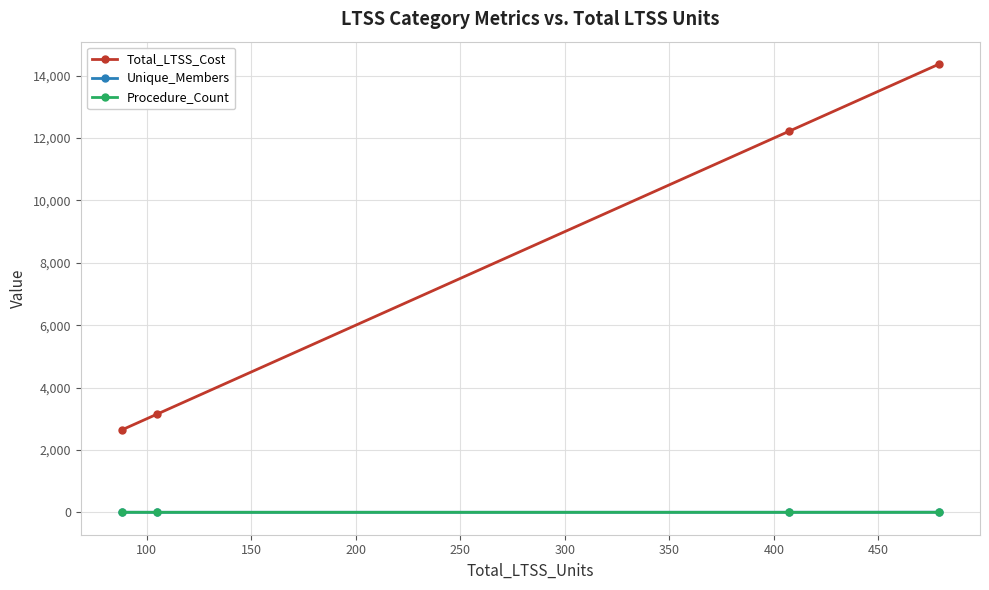

Which series has the largest total across all categories?

Total_LTSS_Cost